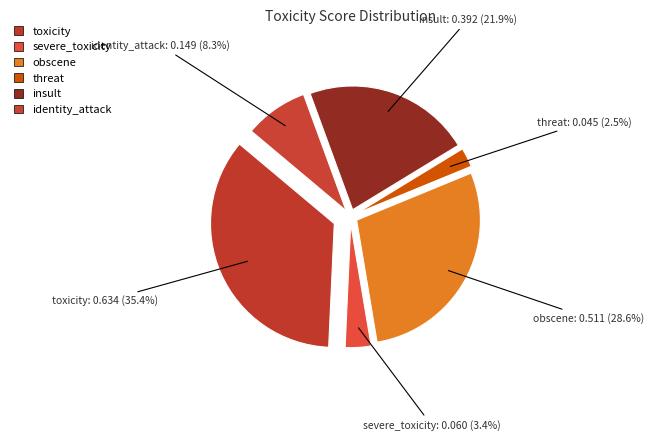

To the nearest percent, what is the difference between the threat and toxicity slice percentages?

33%